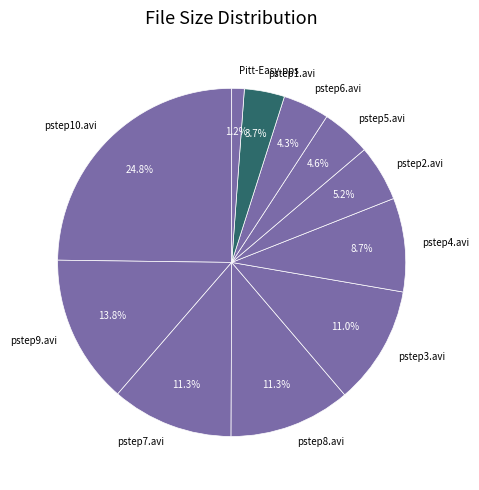

Does any single category account for the majority?

No